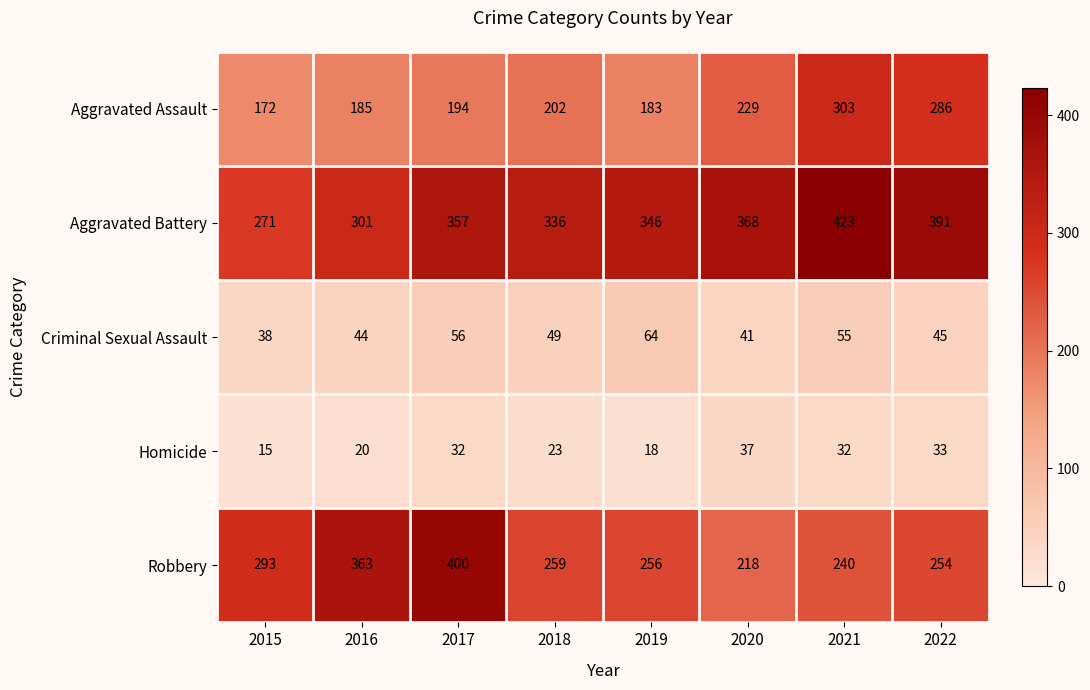

Between 2017 and 2019, which series saw the biggest shift?

Robbery